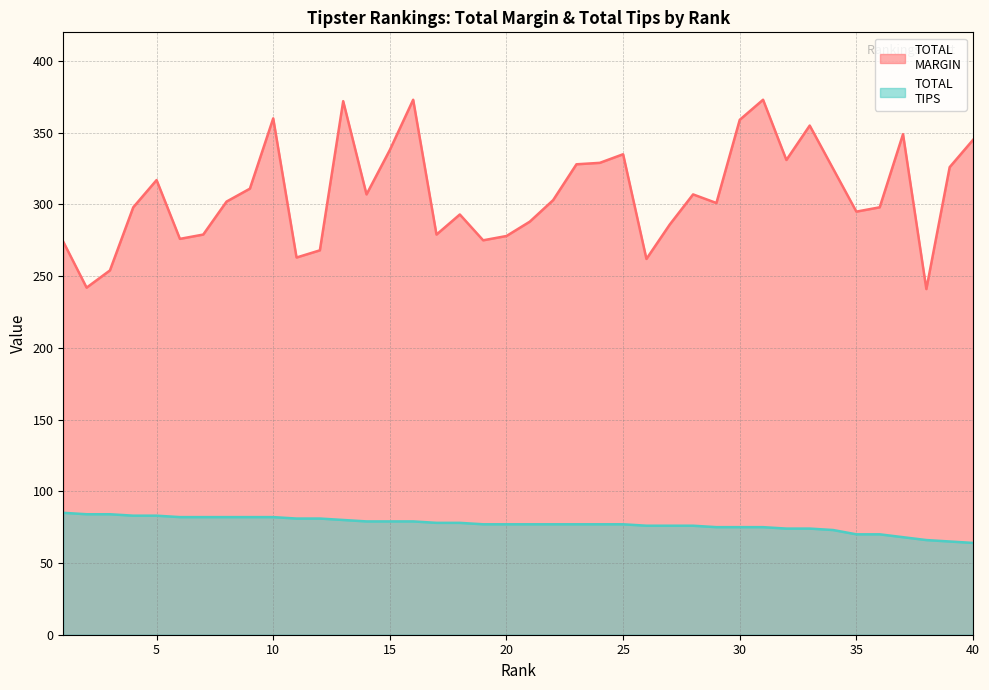

Where is the first local maximum for TOTAL
MARGIN?

5